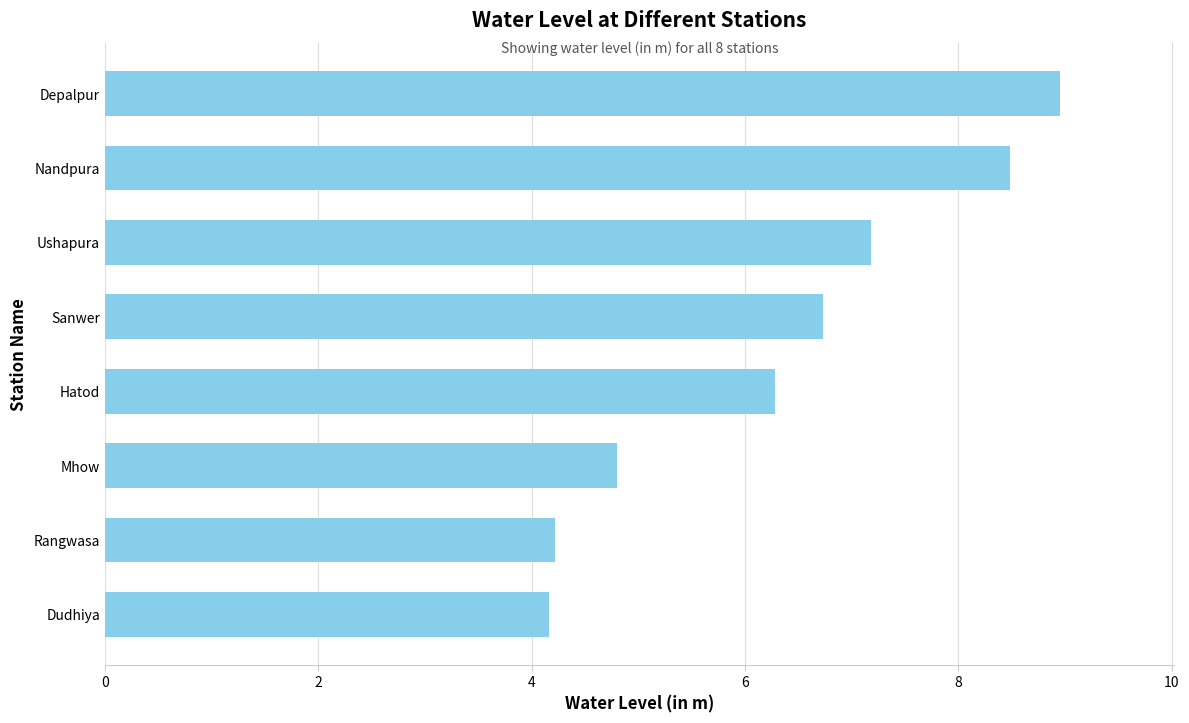

Approximately how many times larger is the value at Dudhiya compared to Nandpura?

0.5